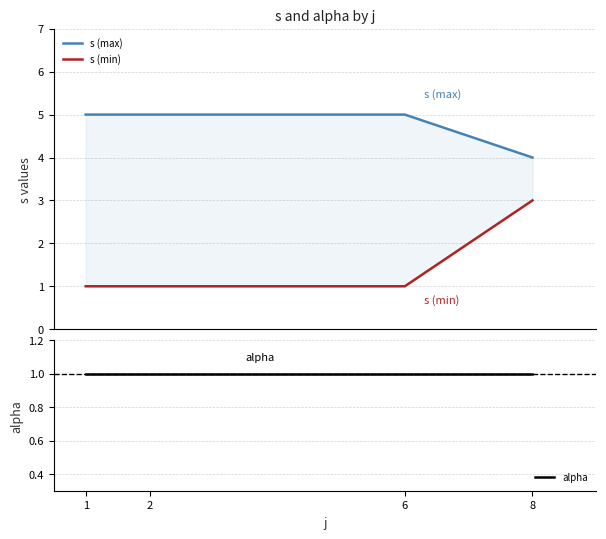

Which series has the largest range (max minus min)?

s (min)